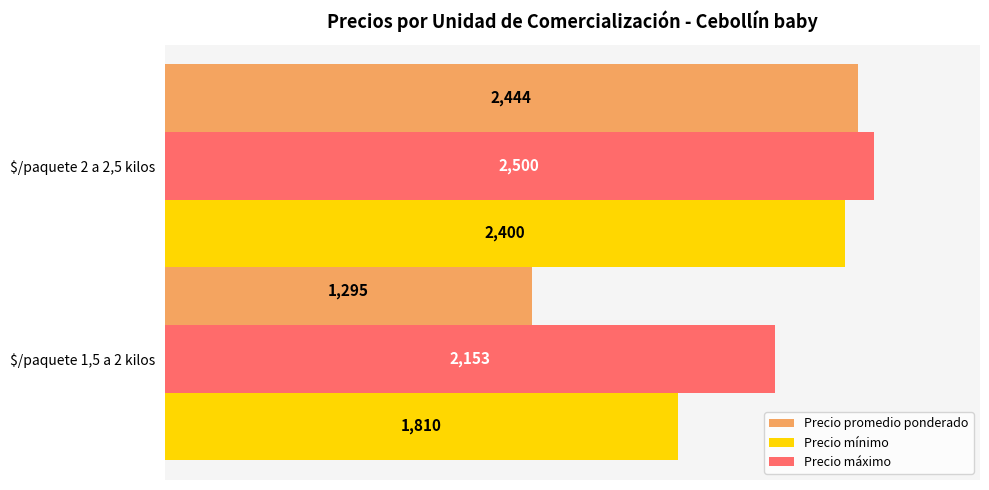

What is the average value of the Precio mínimo series?

2105